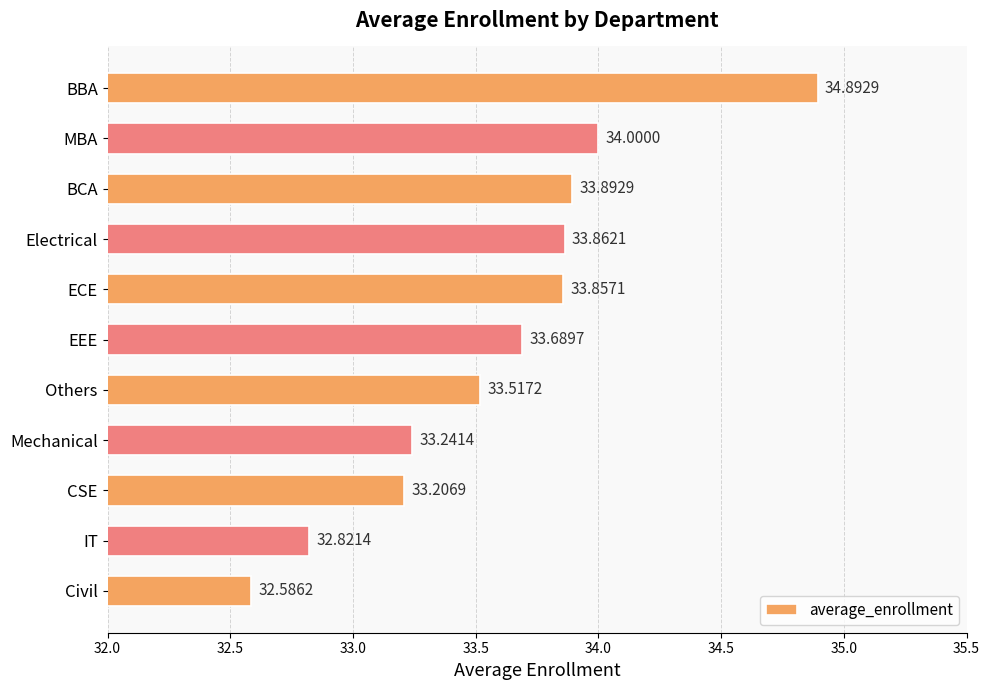

At which category does the chart reach its minimum across all series?

Civil